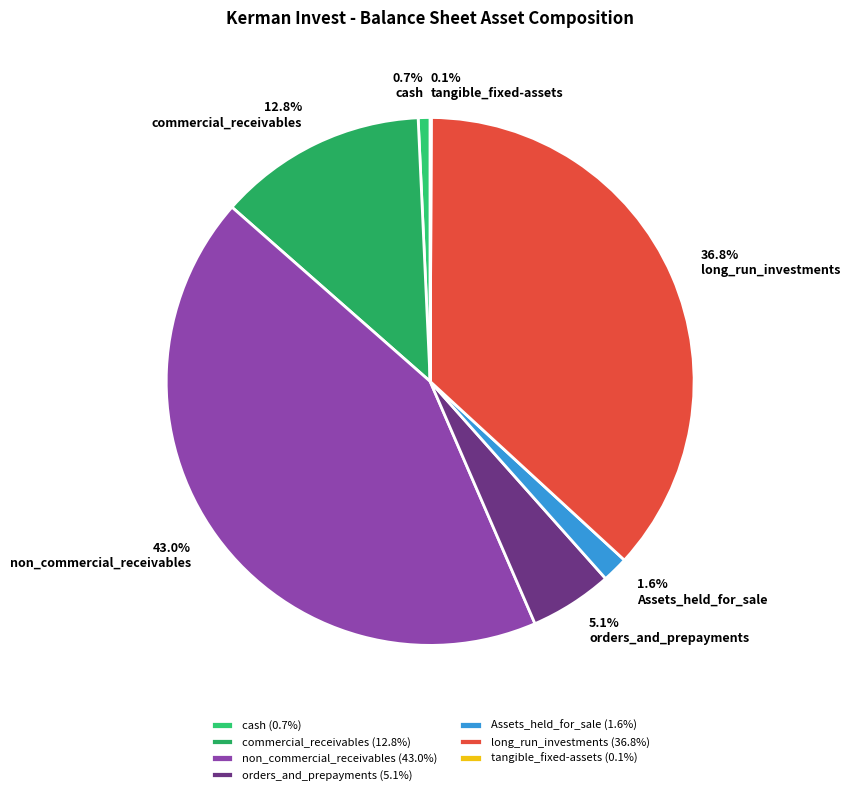

What percentage is the orders_and_prepayments slice, to the nearest percent?

5%